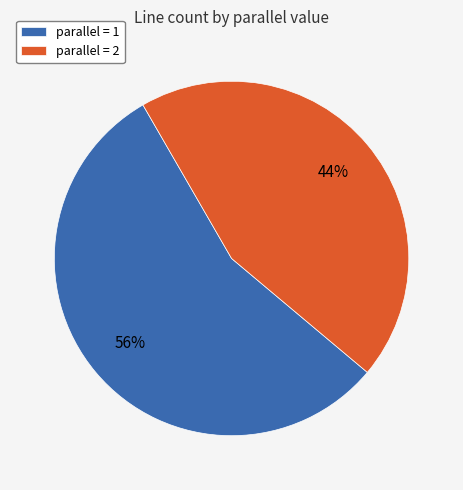

Rank the categories by value from highest to lowest.

parallel = 1, parallel = 2